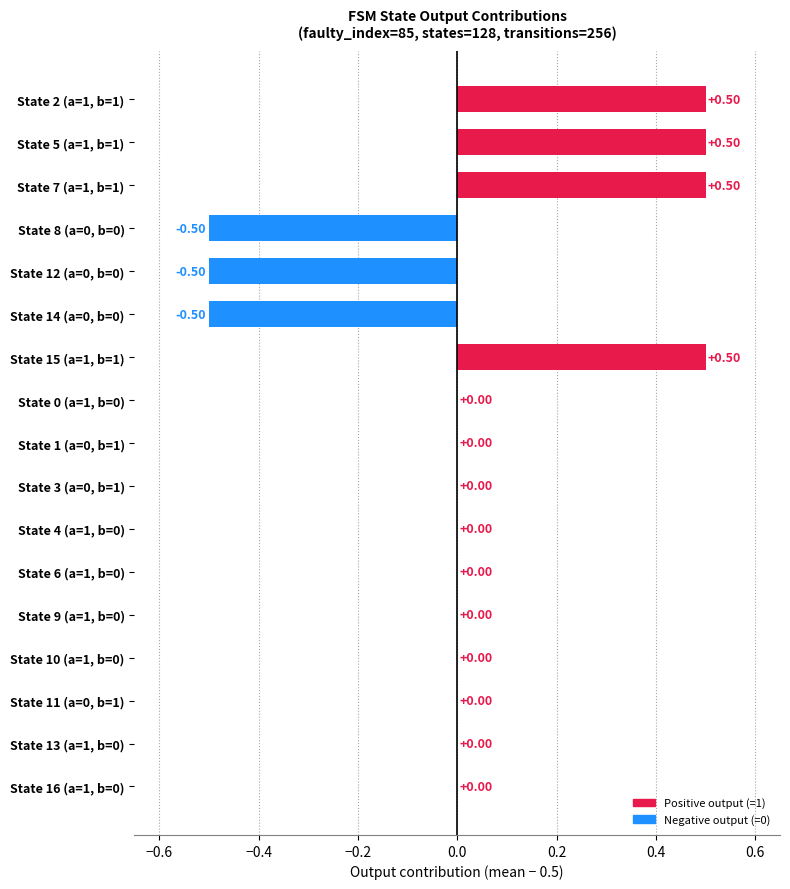

Are the bars grouped side by side (vs. stacked)?

No